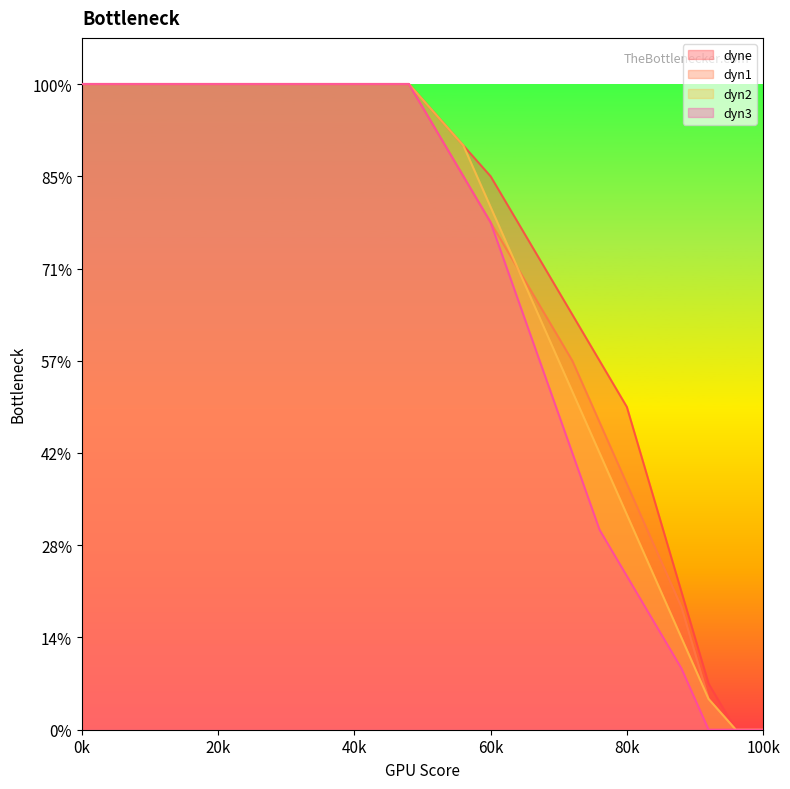

What value does the dyn3 series have at 8?

42